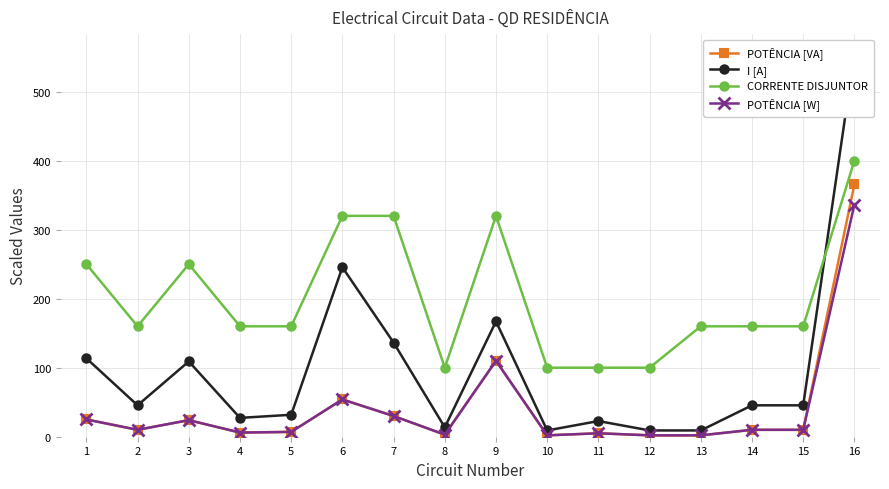

At which category is the sum across all series the highest?

16